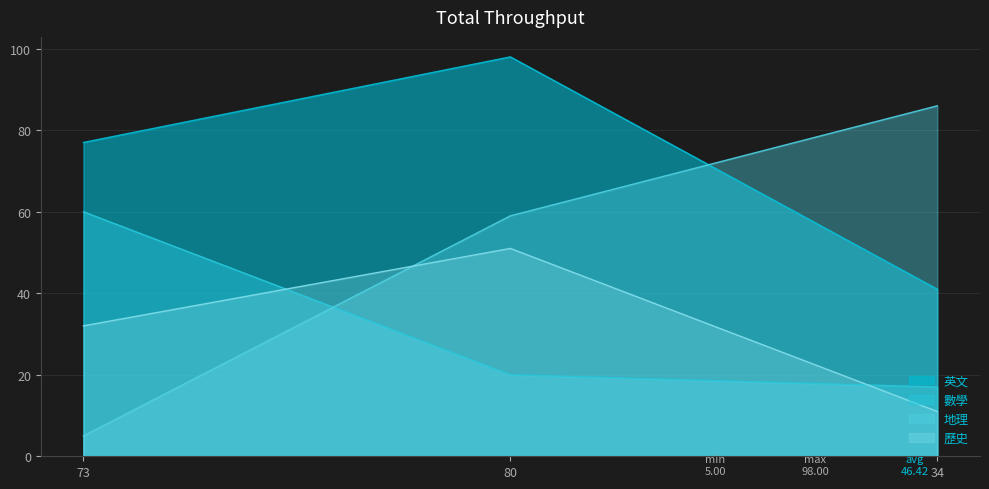

At how many categories does at least one series exceed 69?

3